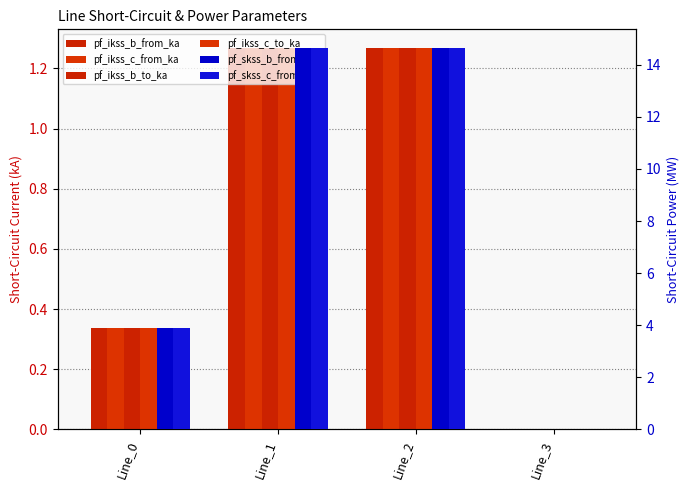

What are all the series names shown in the legend?

pf_ikss_b_from_ka, pf_ikss_c_from_ka, pf_ikss_b_to_ka, pf_ikss_c_to_ka, pf_skss_b_from_mw, pf_skss_c_from_mw